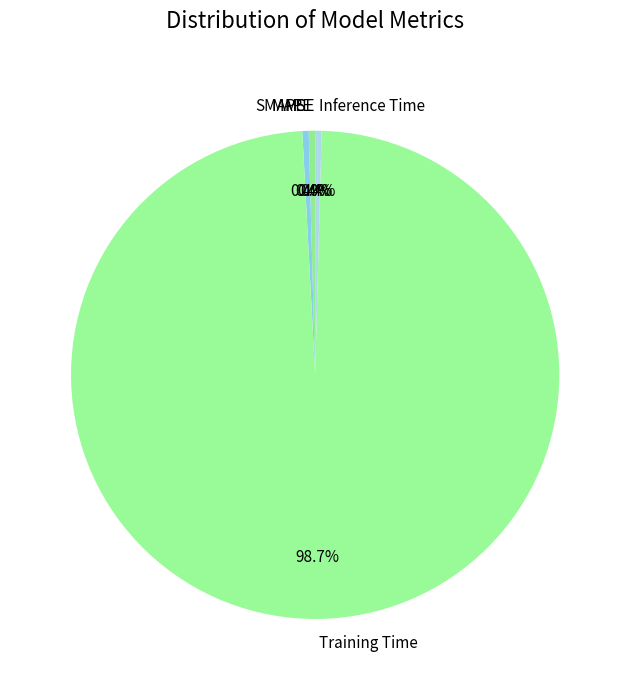

To the nearest percent, what is the difference between the Training Time and MAPE slice percentages?

98%